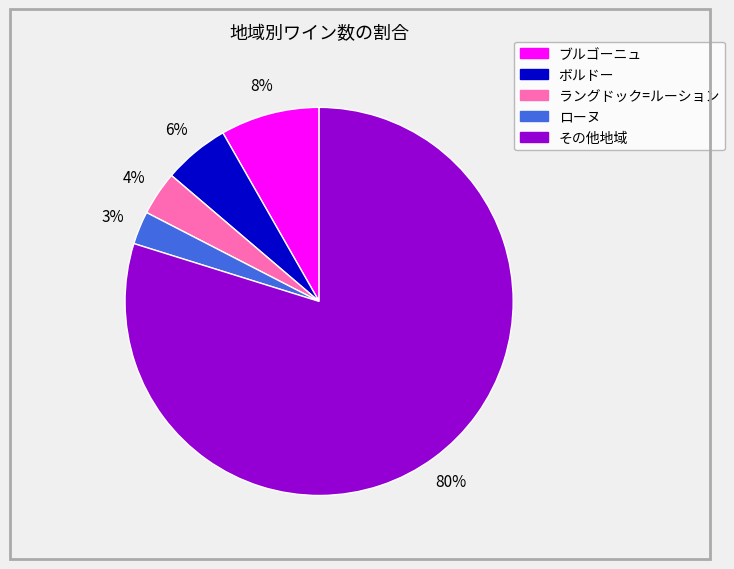

Do ブルゴーニュ and ラングドック=ルーション together represent more than half of the pie?

No